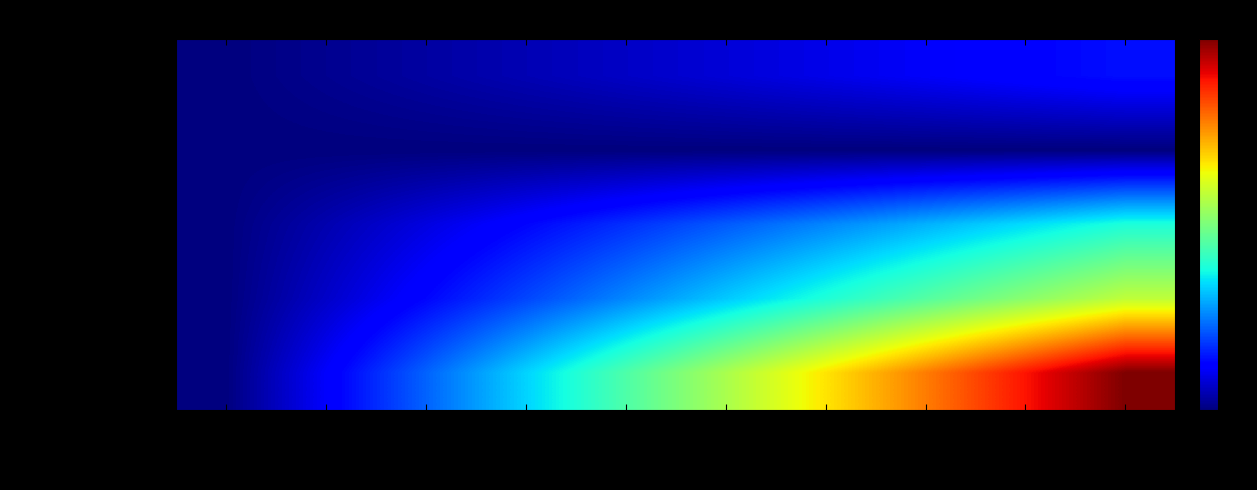

Between k=1.30 and k=1.10, which is larger?

k=1.30